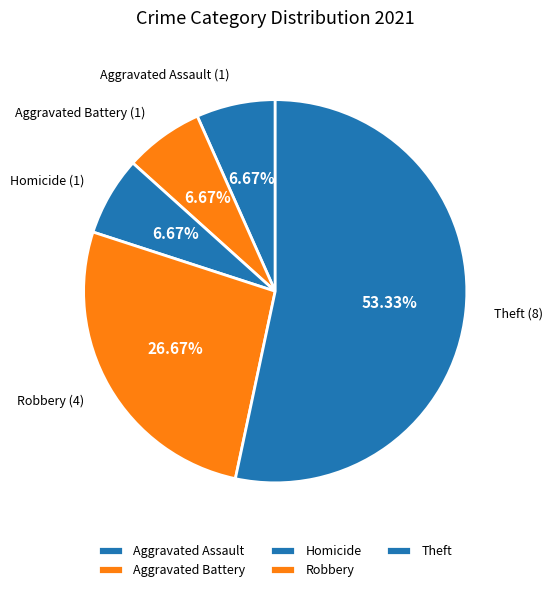

How many slices are in this pie chart?

5